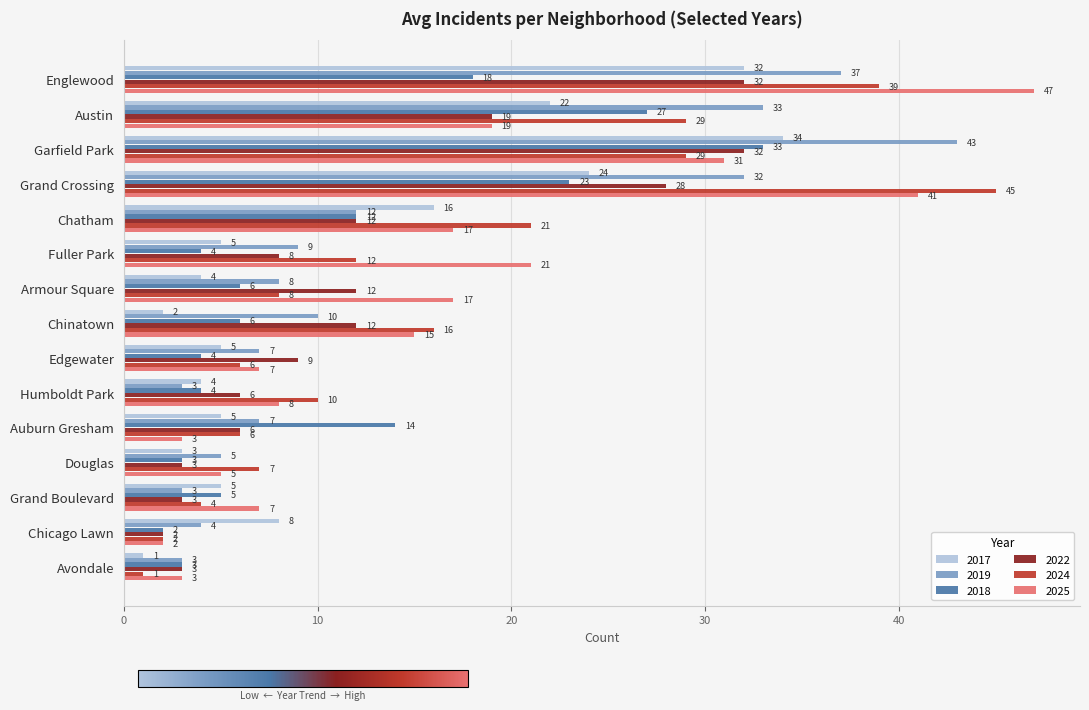

What is the difference between the second highest and second lowest values in the 2025 series?

38